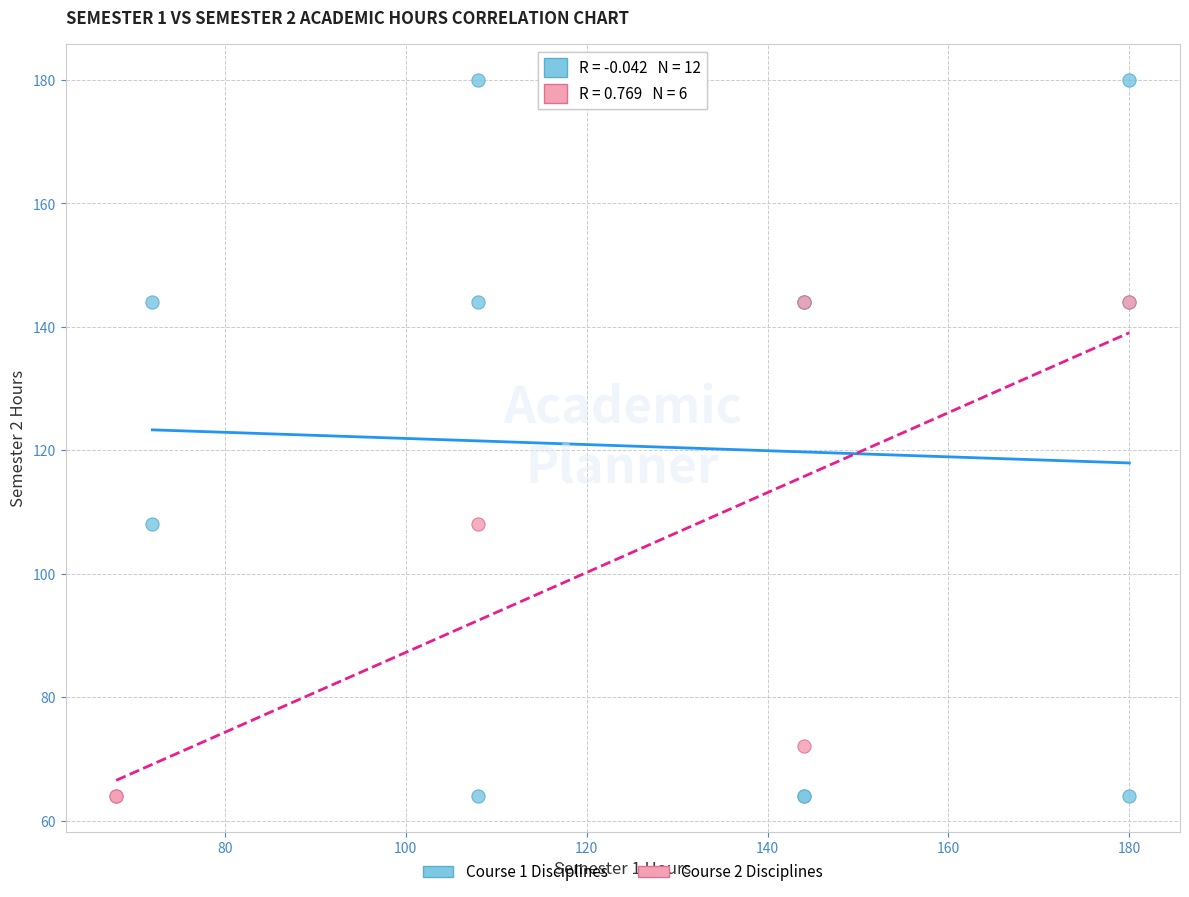

Which series reaches the maximum Y coordinate?

Course 1 Disciplines